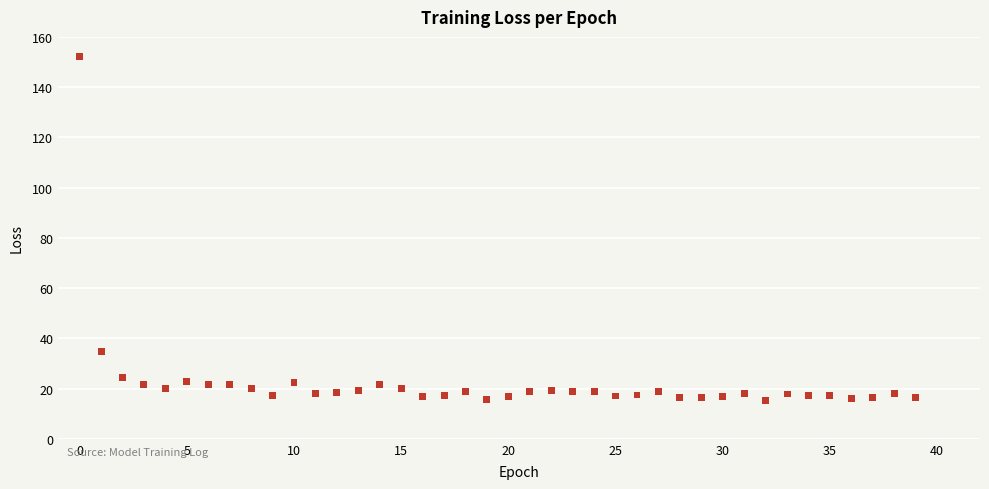

What Y value in the scatter plot is closest to 83?

34.8